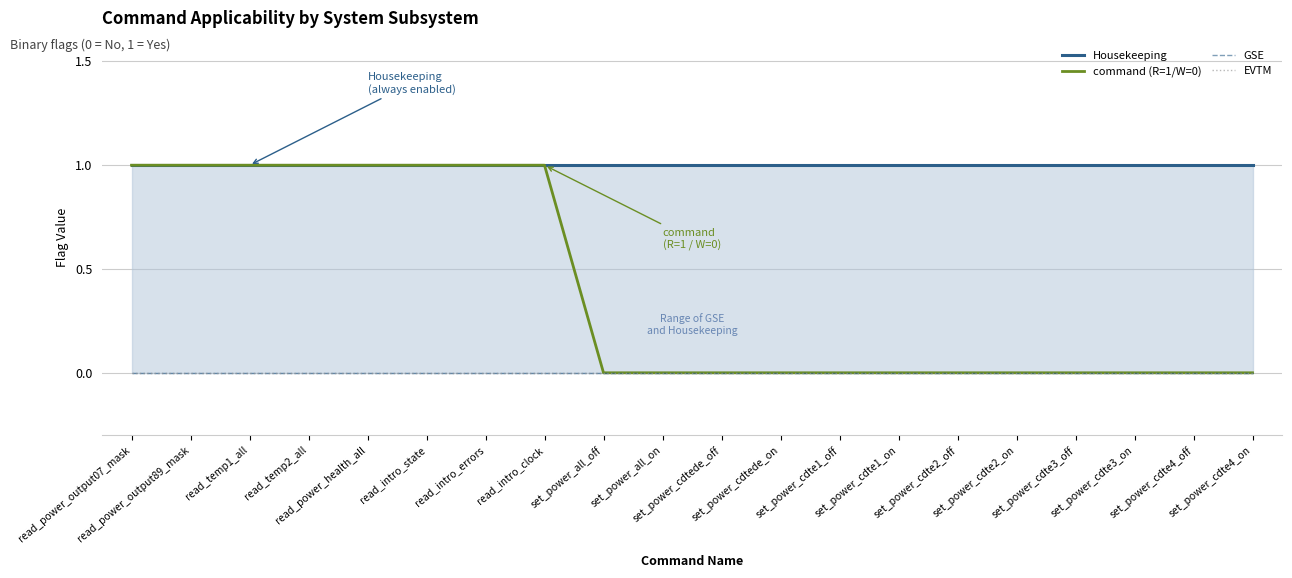

At how many categories does at least one series exceed 0?

20